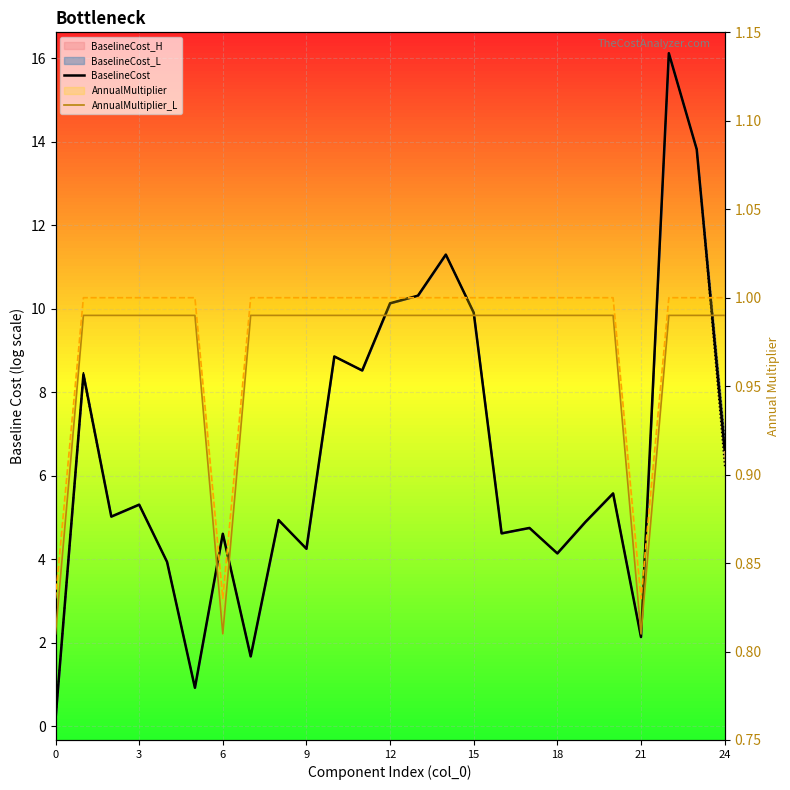

Reading left to right, transcribe all the data shown in this chart.

BaselineCost: 0.2	8.4	5.0	5.3	3.9	0.9	4.6	1.7	4.9	4.2	8.9	8.5	10.1	10.3	11.3	9.9	4.6	4.7	4.1	4.9	5.6	2.1	16.1	13.8	6.6
AnnualMultiplier_L: 0.8	1.0	1.0	1.0	1.0	1.0	0.8	1.0	1.0	1.0	1.0	1.0	1.0	1.0	1.0	1.0	1.0	1.0	1.0	1.0	1.0	0.8	1.0	1.0	1.0